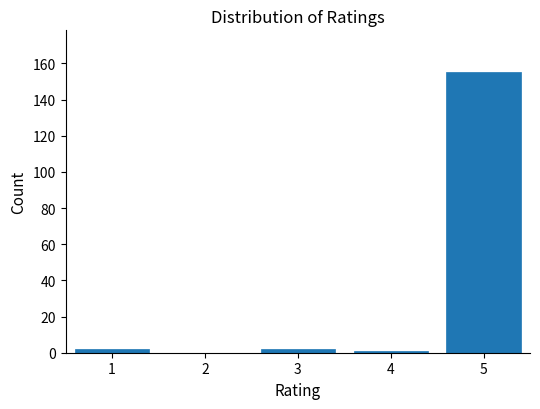

Reading left to right, what are all the values shown in this chart?

1=2	2=0	3=2	4=1	5=155